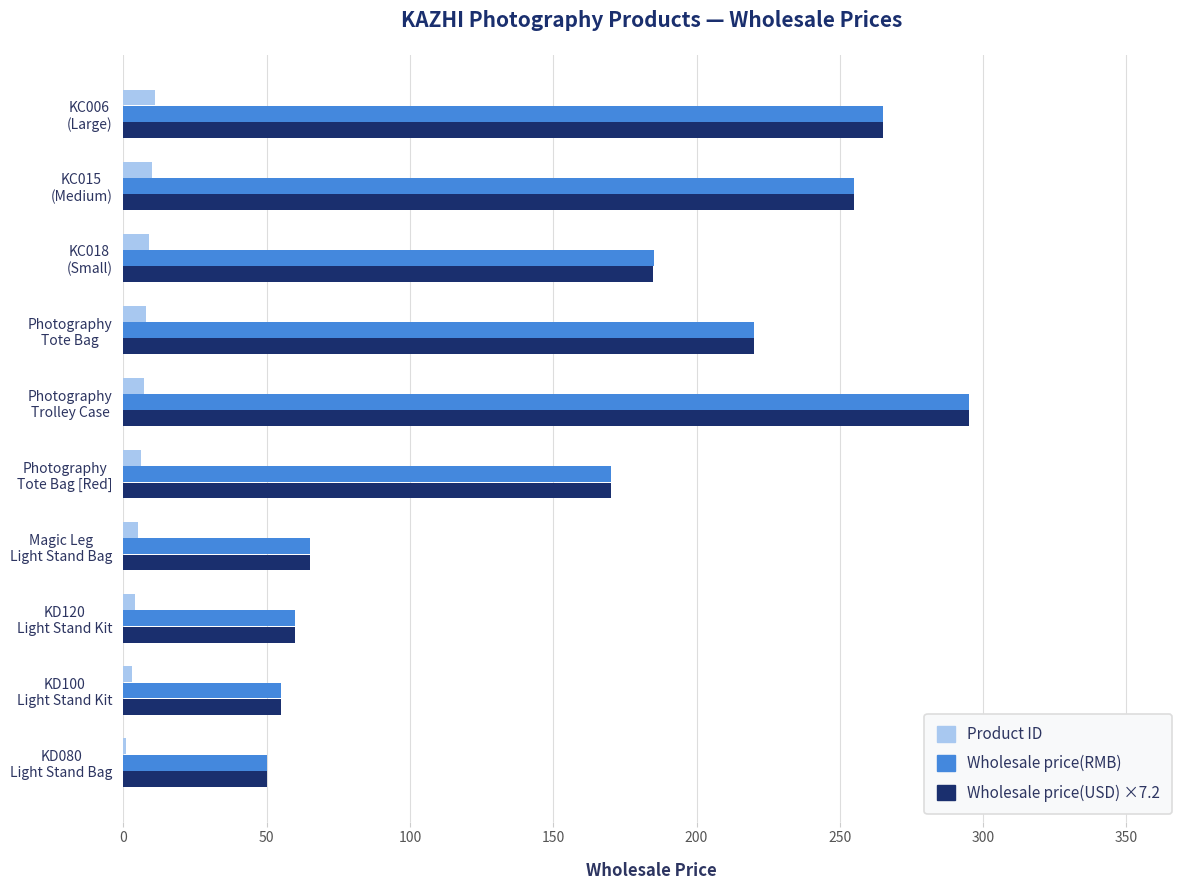

Reading right to left, transcribe all the data shown in this chart.

Product ID: 11.0	10.0	9.0	8.0	7.0	6.0	5.0	4.0	3.0	1.0
Wholesale price(RMB): 265.0	255.0	185.0	220.0	295.0	170.0	65.0	60.0	55.0	50.0
Wholesale price(USD) ×7.2: 265.0	255.0	185.0	220.0	295.0	170.0	65.0	60.0	55.0	50.0